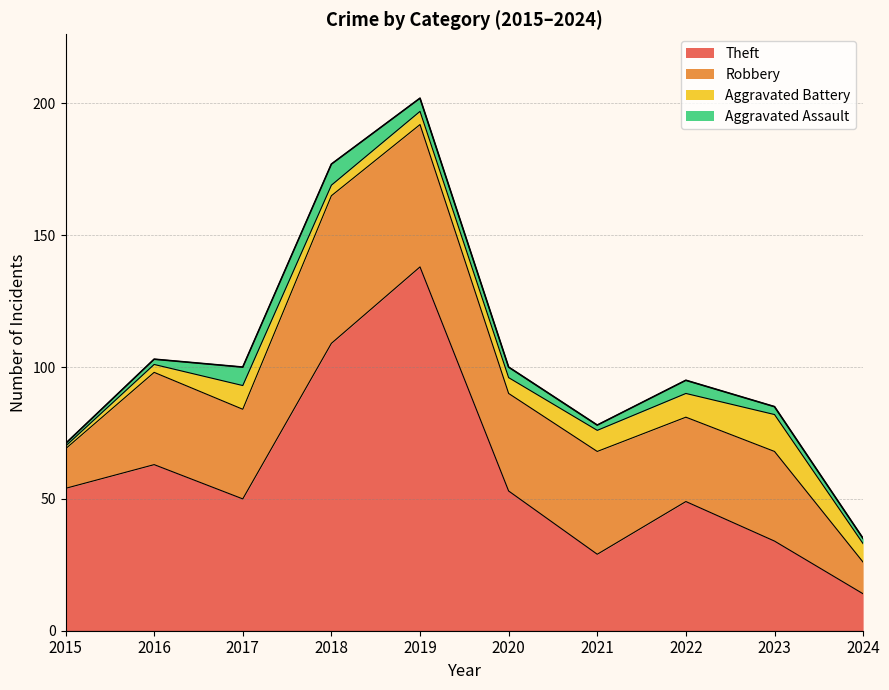

At which label does Aggravated Battery first exceed 7?

2017